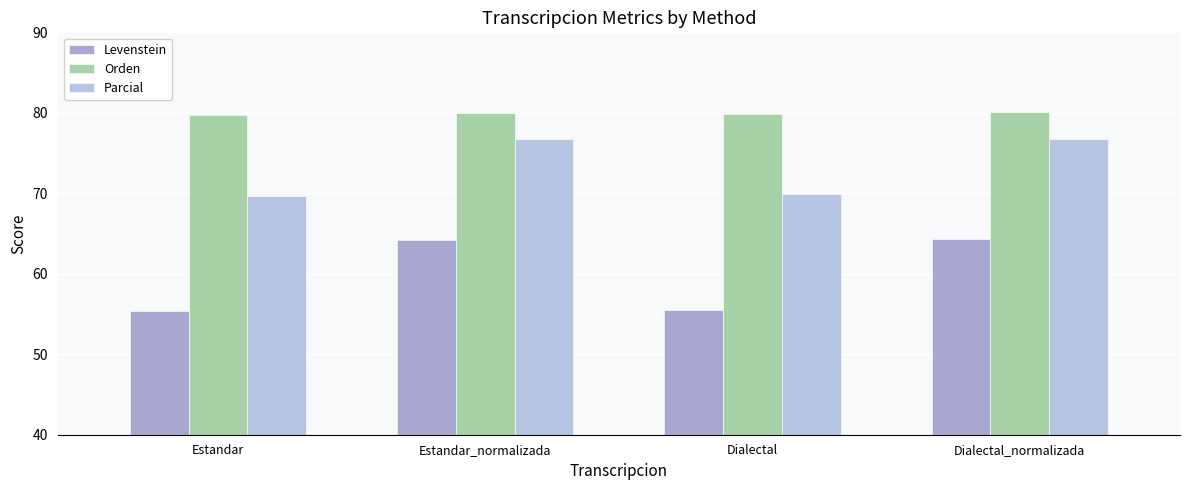

What is the maximum value for Orden?

80.0